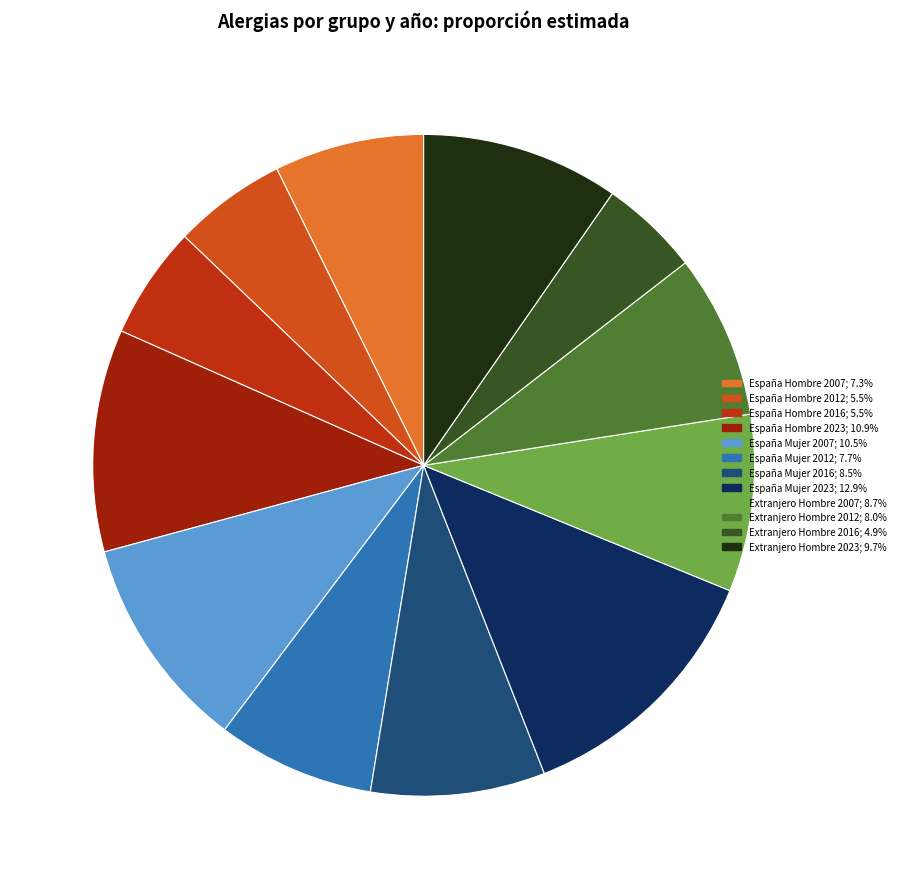

To the nearest percent, what percentage of the pie is España Hombre 2007?

7%